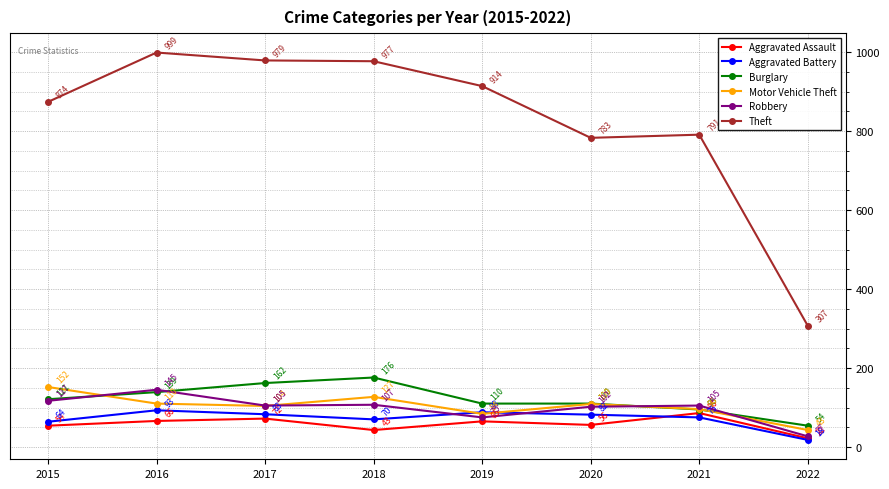

In Aggravated Battery, how many points are lower than both neighbors (excluding endpoints)?

1